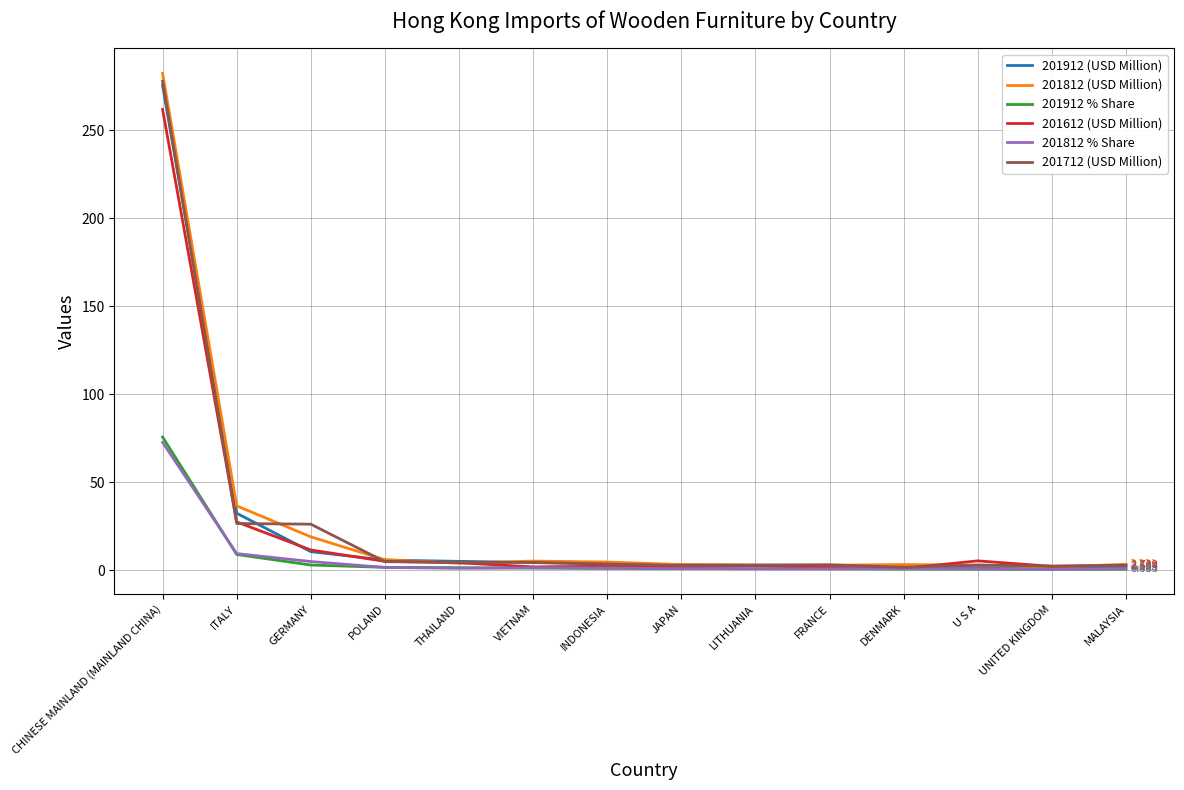

At which category is the sum across all series the highest?

CHINESE MAINLAND (MAINLAND CHINA)